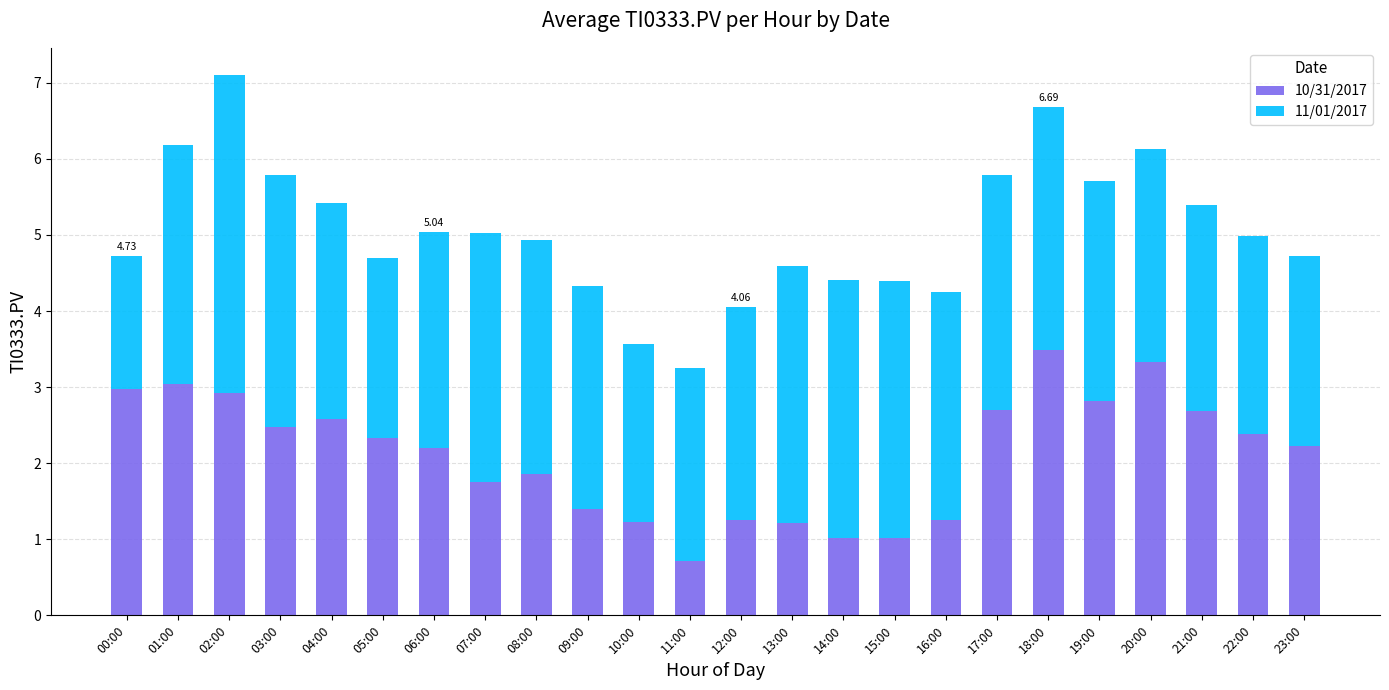

What is the total value across all series at 08:00?

4.9